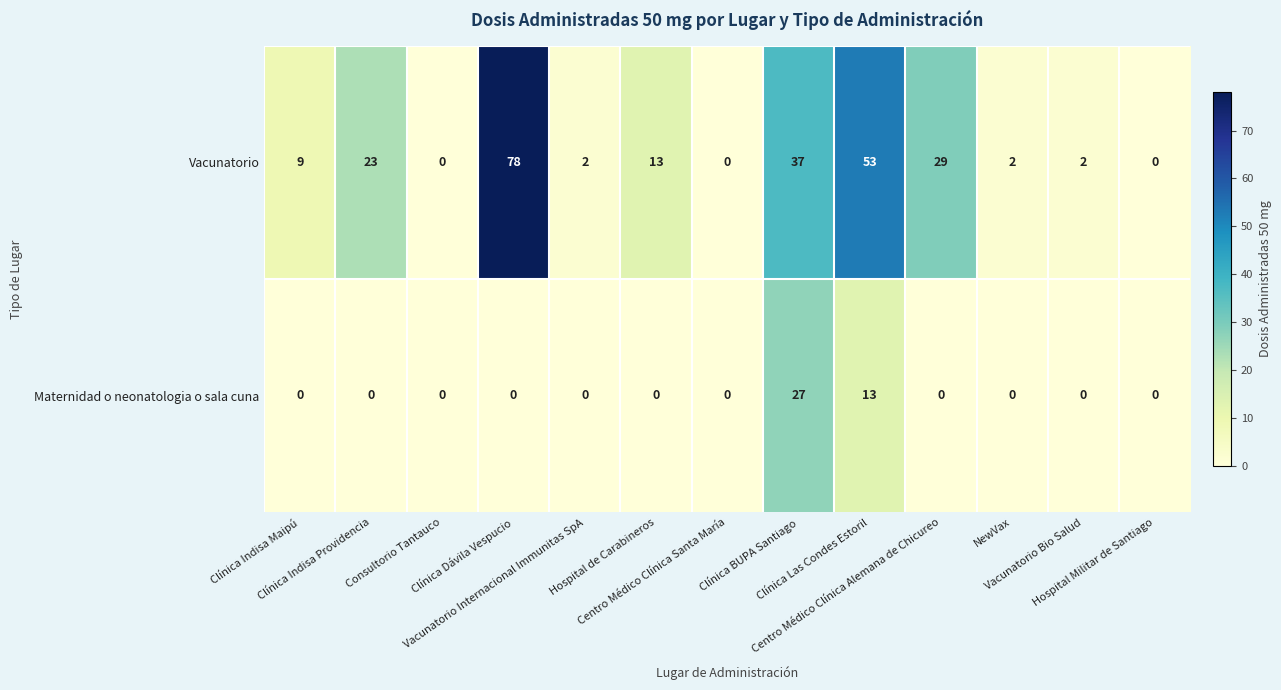

What is the sum of all Vacunatorio values?

248